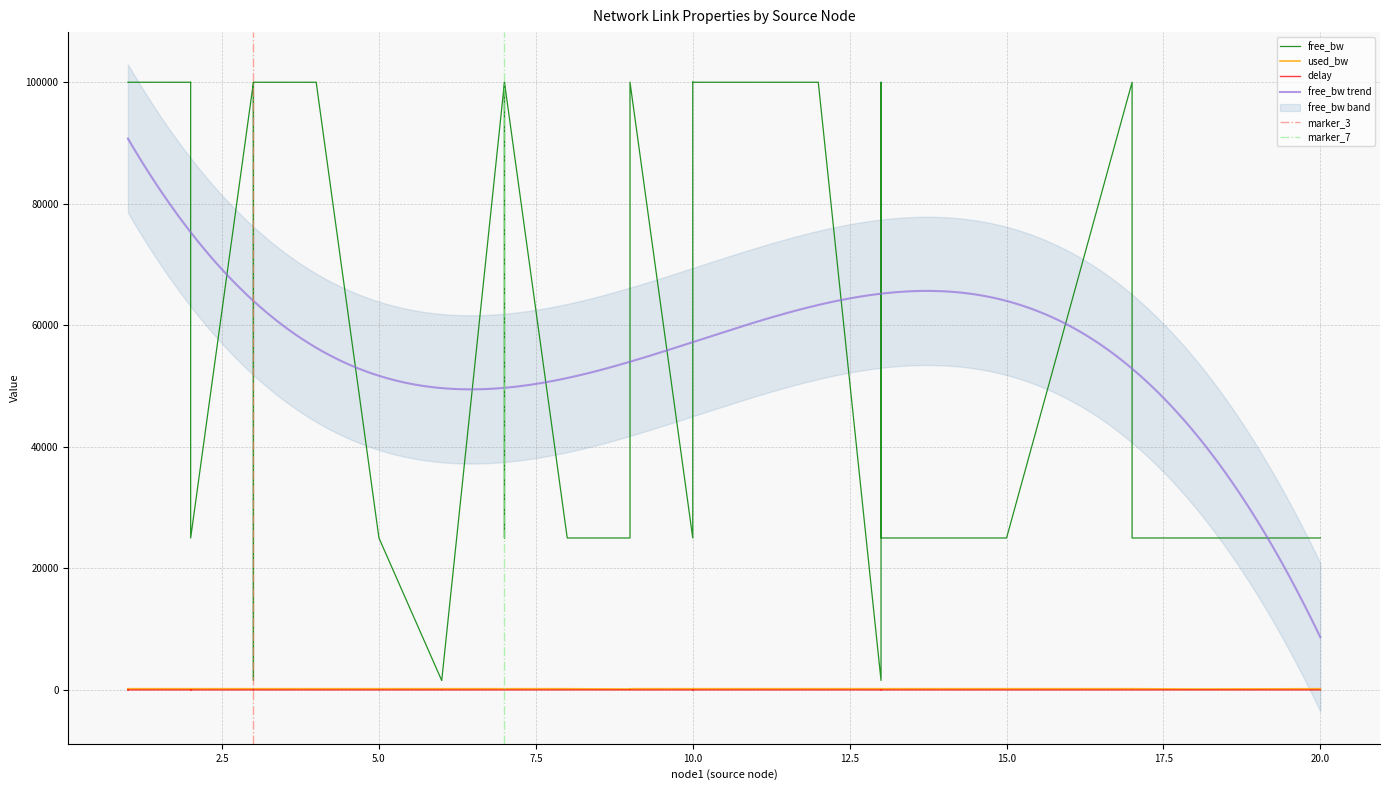

True or false: free_bw has a value of 24999.9 at 9.

True